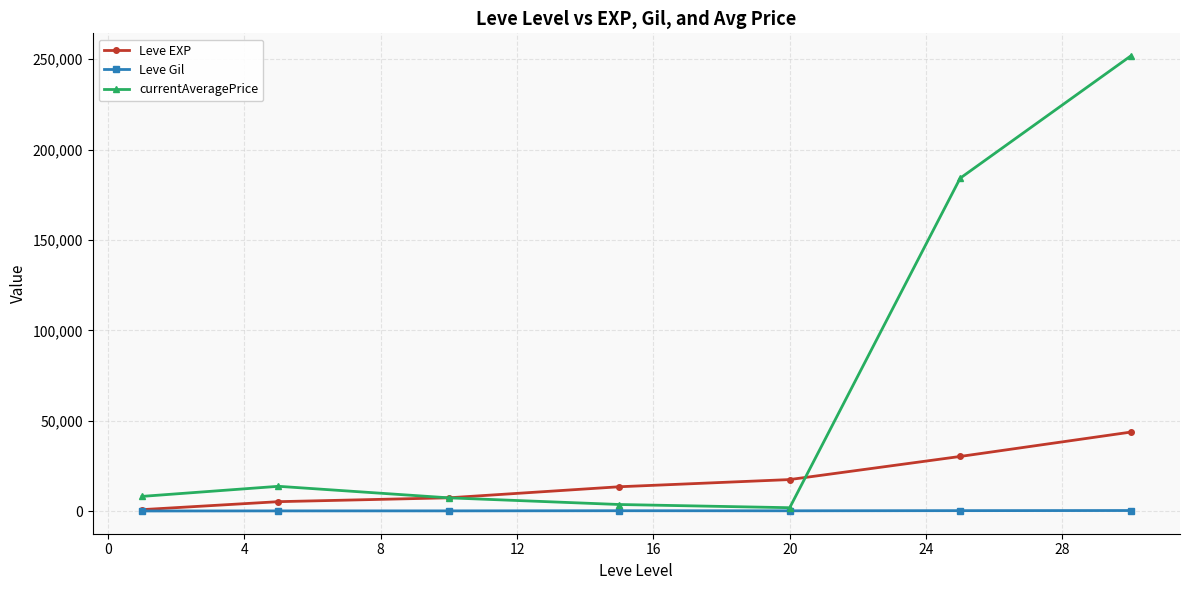

What is the greatest value displayed?

251733.0